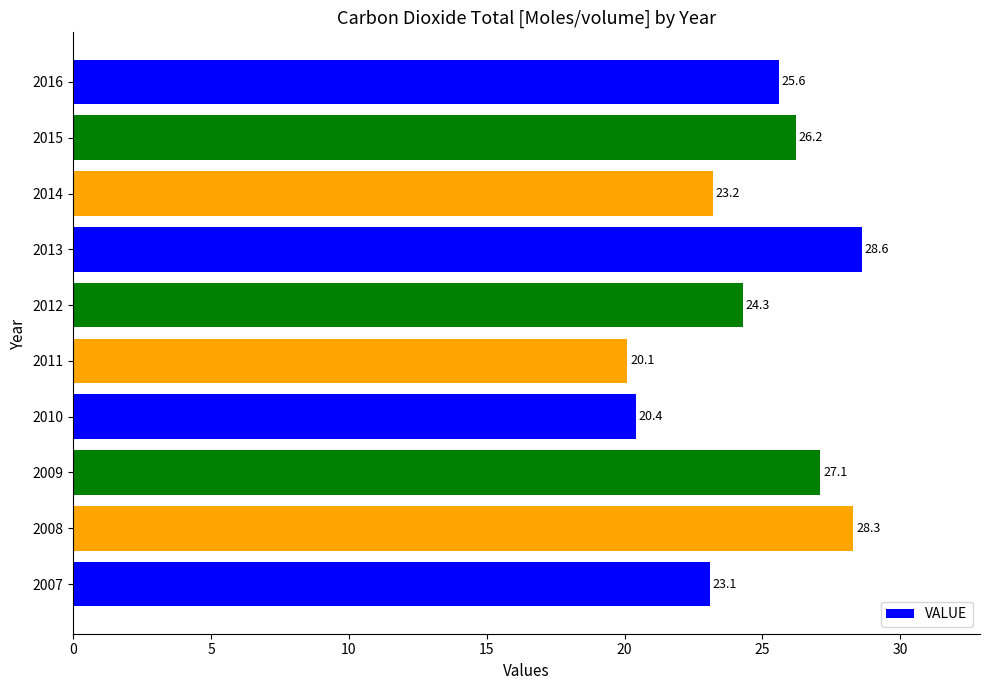

List the labels in order of value, smallest first.

2011, 2010, 2007, 2014, 2012, 2016, 2015, 2009, 2008, 2013